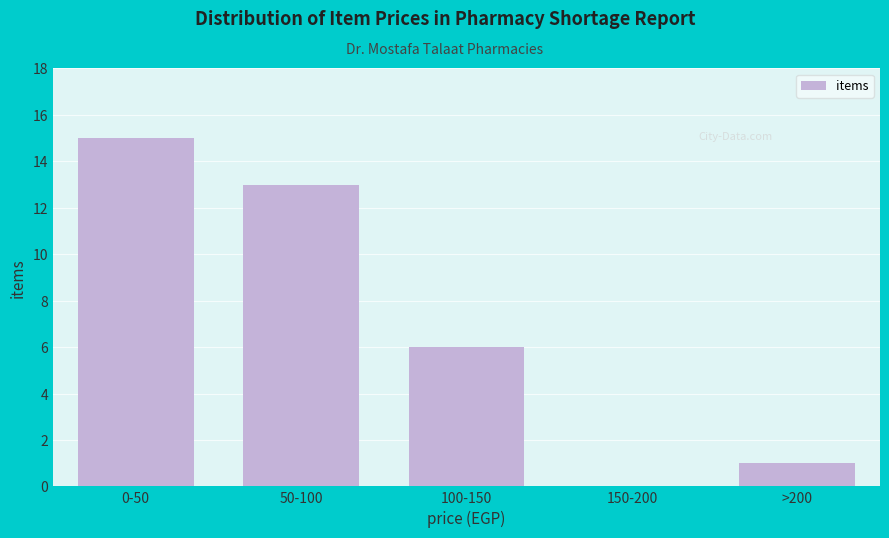

Reading left to right, what are all the values shown in this chart?

0-50=15	50-100=13	100-150=6	150-200=0	>200=1